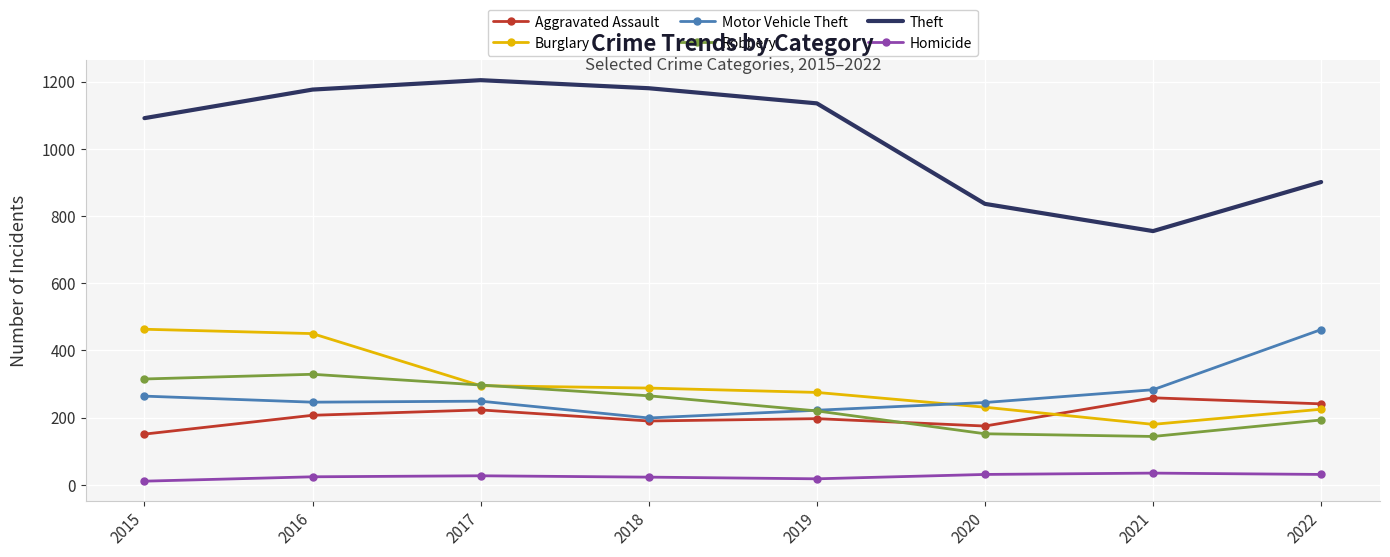

Is the value of Aggravated Assault at 2016 greater than the value of Robbery at 2018?

No